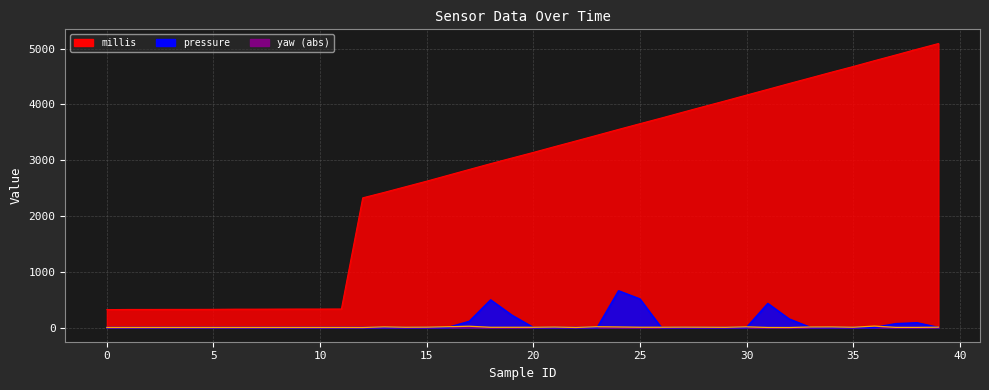

Rank the series by their maximum value, from lowest to highest.

yaw (abs), pressure, millis